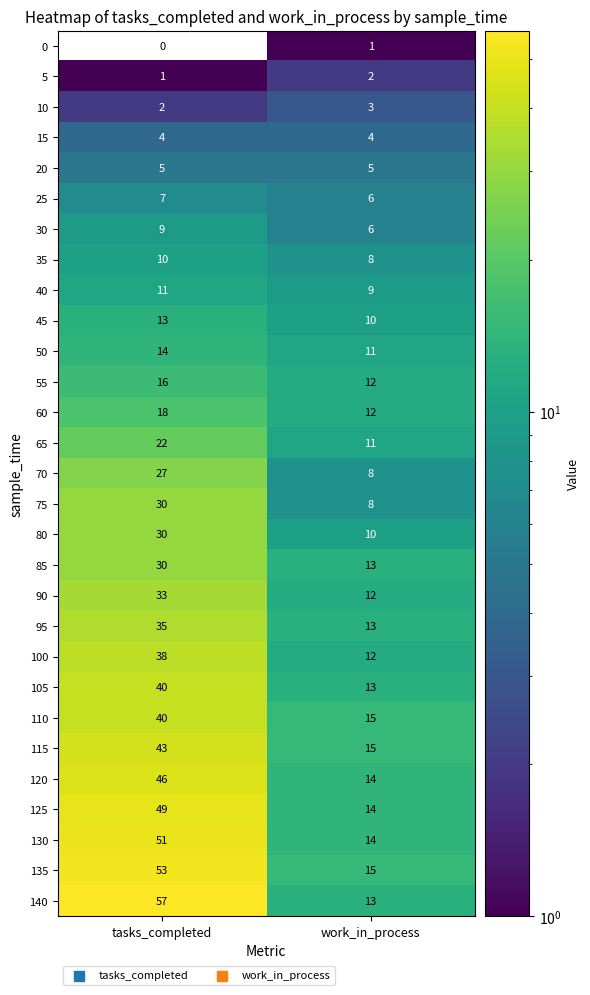

Where is 30 nearest to the value 7?

work_in_process